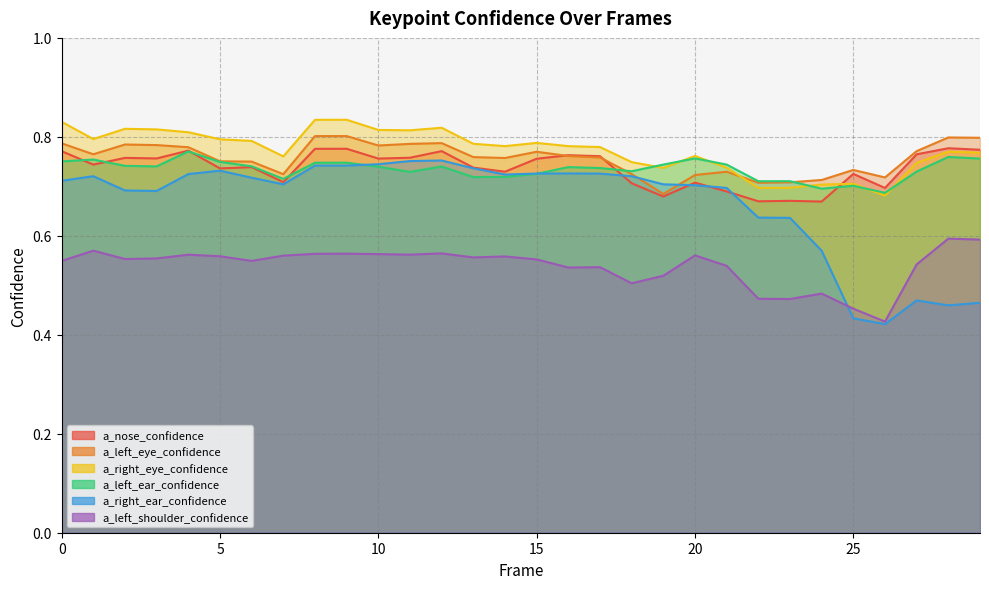

Where do a_left_eye_confidence and a_nose_confidence first cross each other?

15 and 16